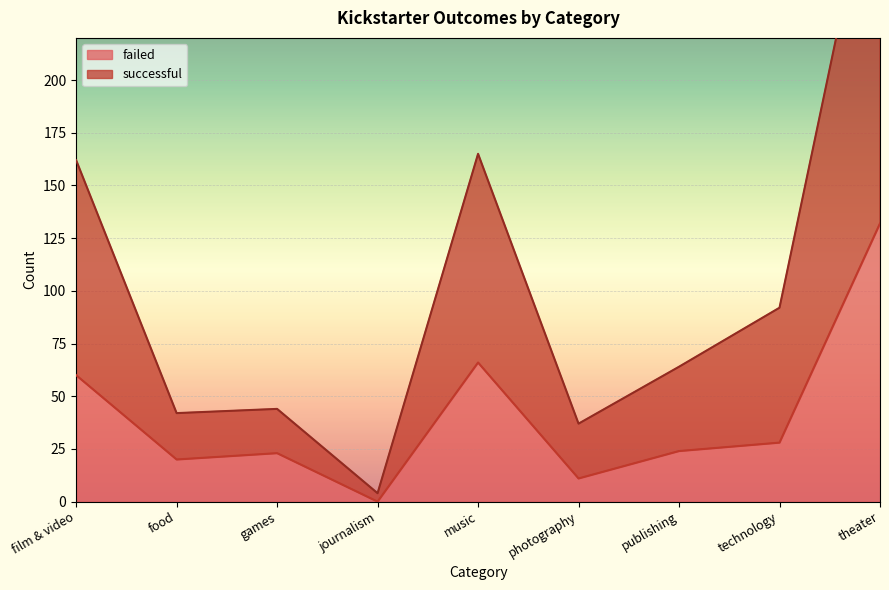

What is the maximum value for failed?

132